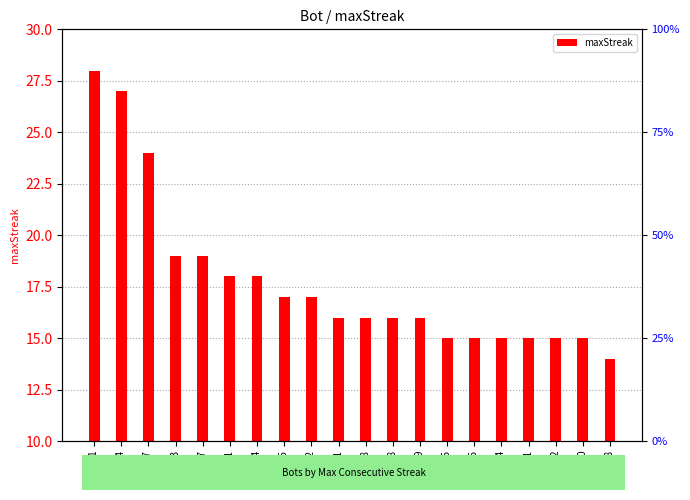

Rank the categories by value from highest to lowest.

Bot 1, Bot 24, Bot 27, Bot 43, Bot 37, Bot 71, Bot 44, Bot 75, Bot 12, Bot 91, Bot 78, Bot 48, Bot 9, Bot 85, Bot 26, Bot 14, Bot 11, Bot 2, Bot 0, Bot 68